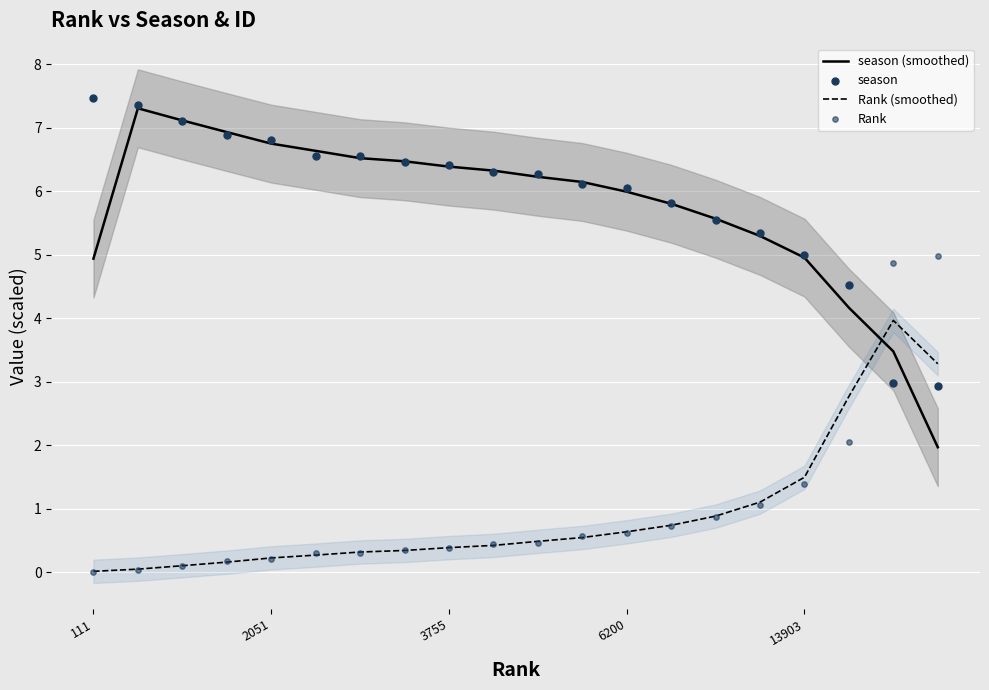

What are all the series names shown in the legend?

season (smoothed), Rank (smoothed), season, Rank